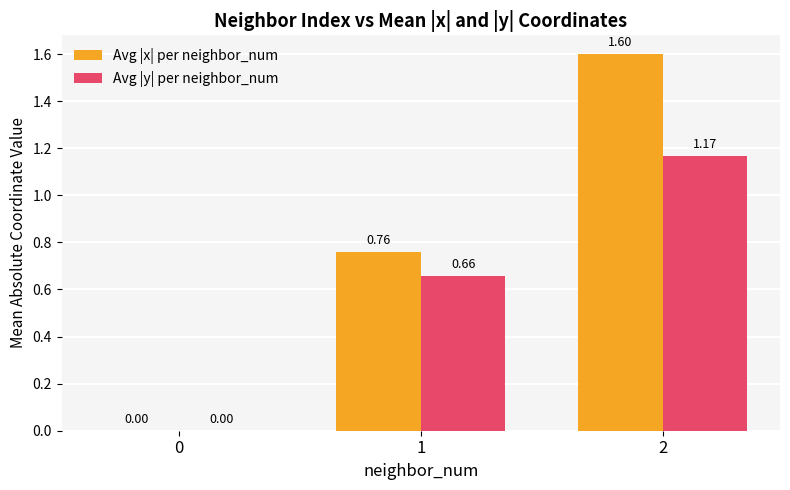

At which label does Avg |y| per neighbor_num reach its peak?

2